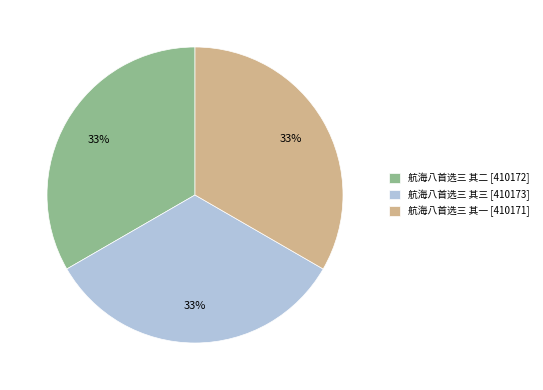

Is the sum of 航海八首选三 其三 and 航海八首选三 其二 greater than half?

Yes